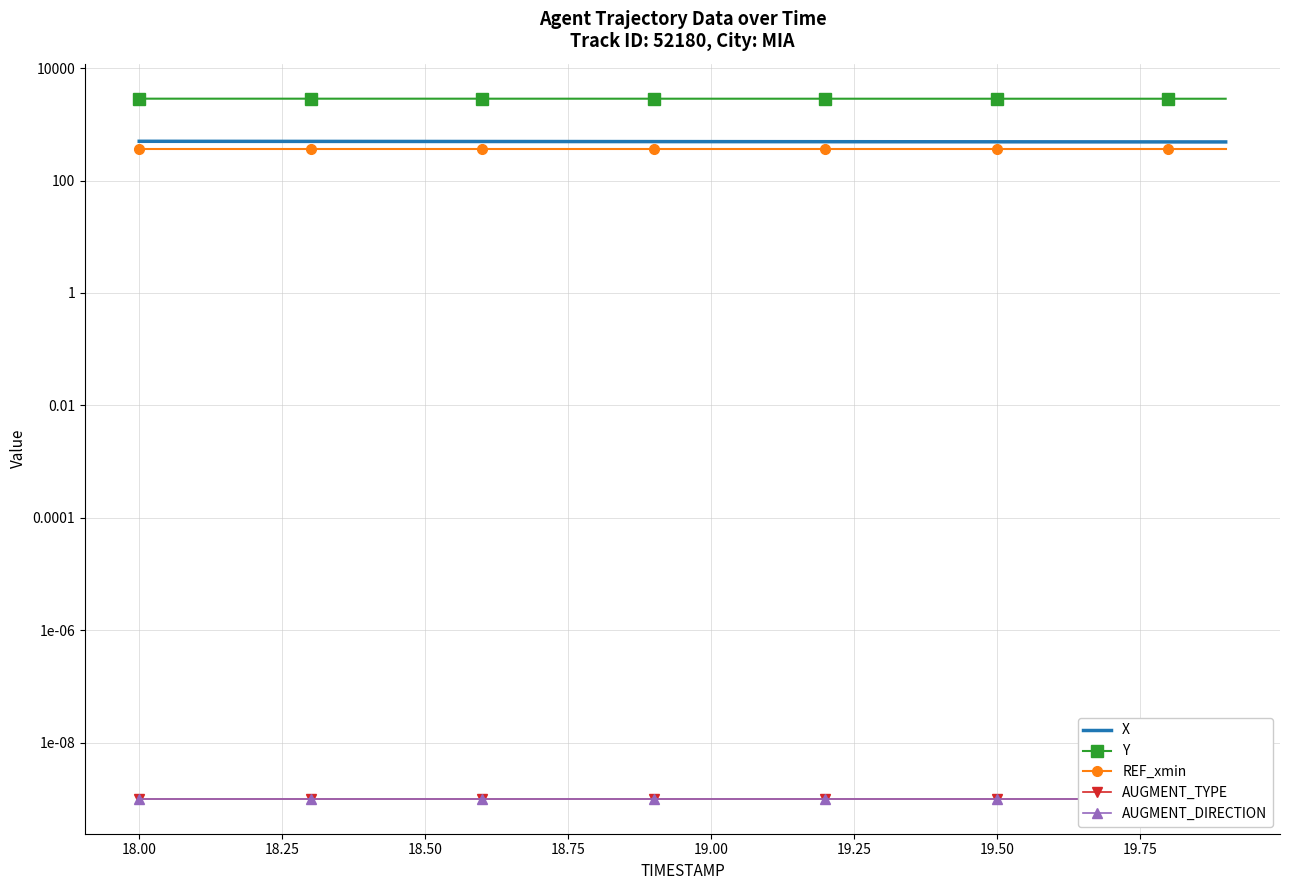

The value of AUGMENT_DIRECTION at 18.00 is 0.0. True or false?

False